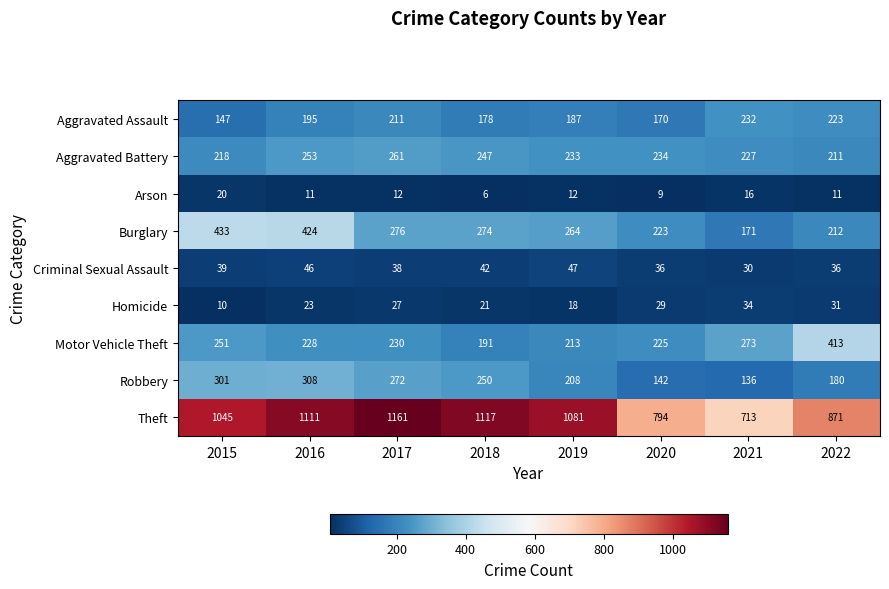

What is the sum of all Arson values?

97